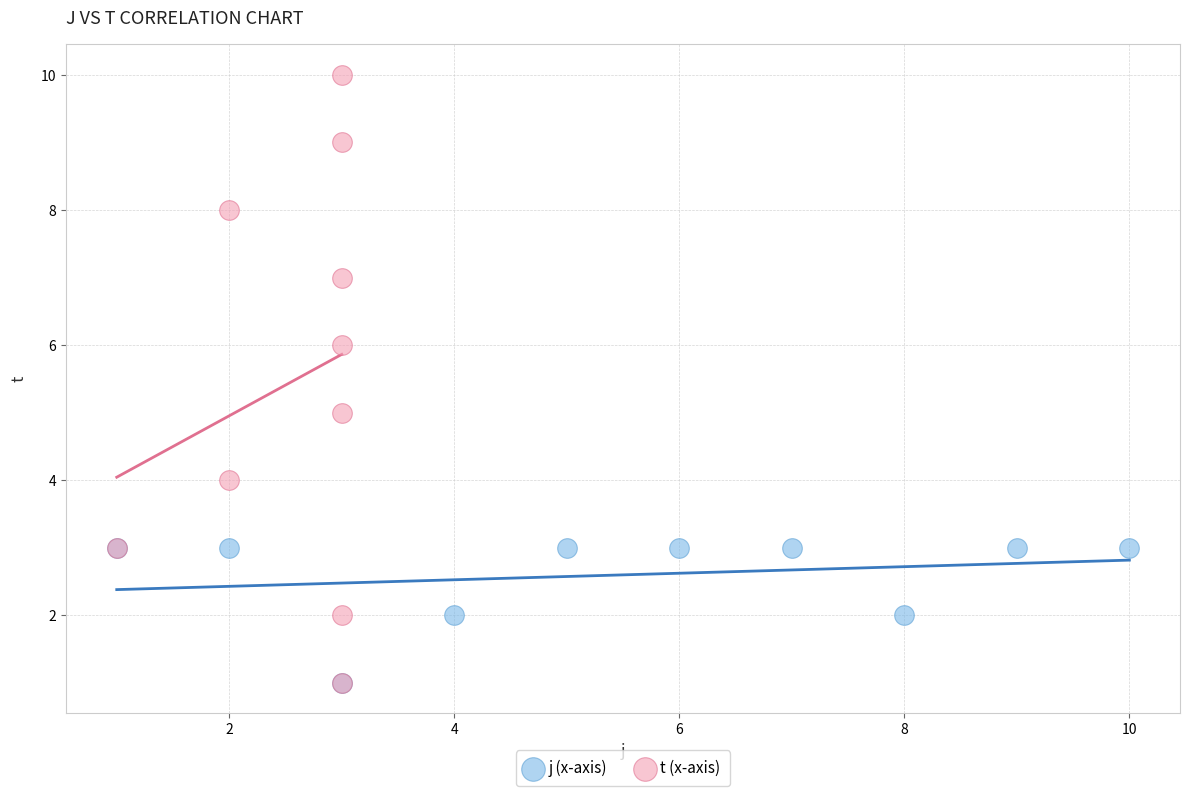

Which series reaches the maximum Y coordinate?

t (x-axis)